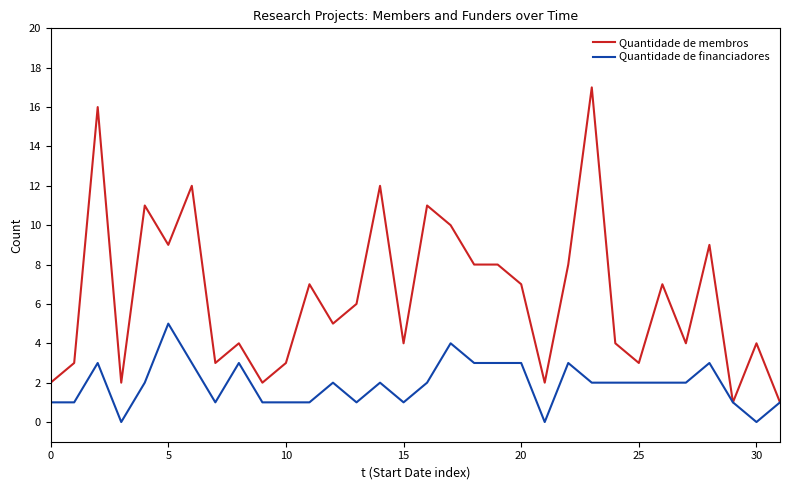

Which series has the largest total across all categories?

Quantidade de membros